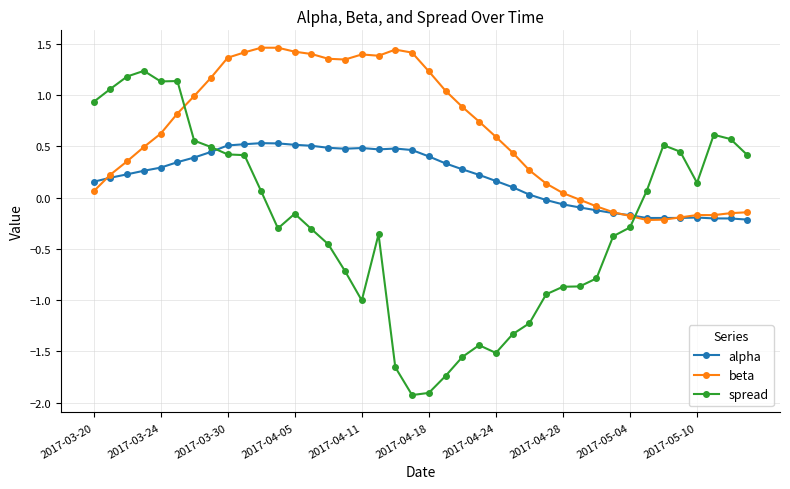

True or false: alpha has more than 0 points higher than both neighbors.

True